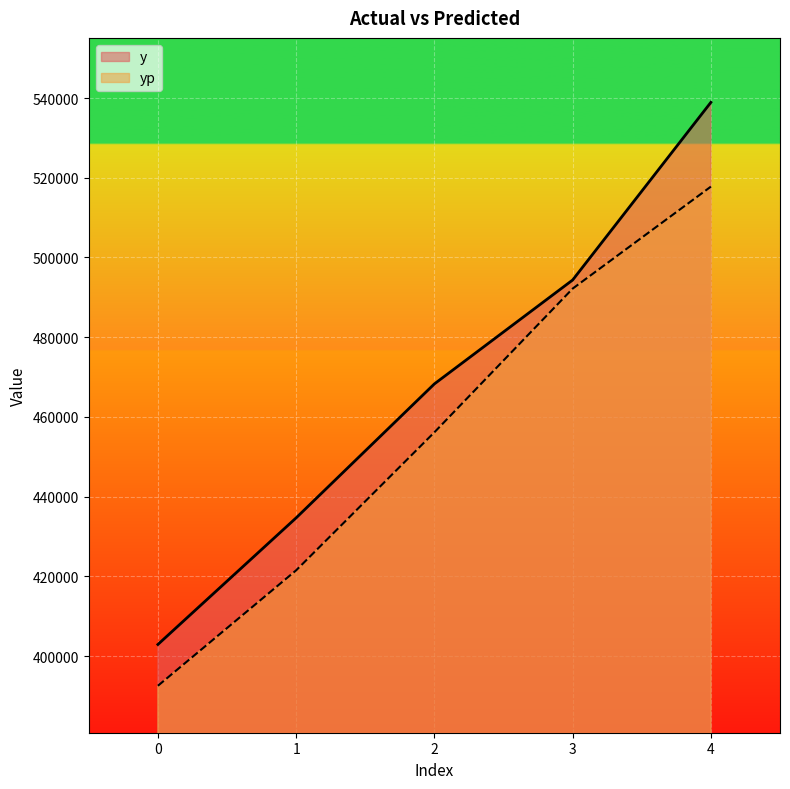

List the labels in order of yp value, largest first.

4, 3, 2, 1, 0